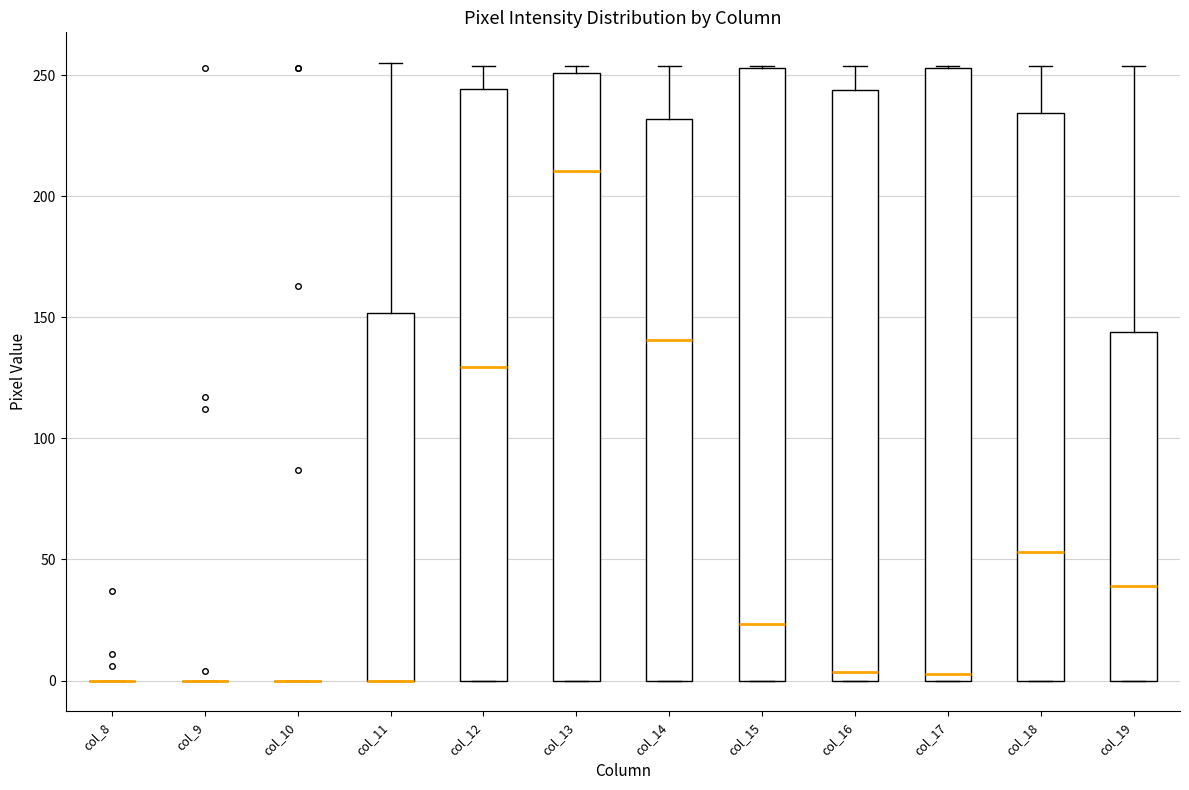

Where is the upper edge of the box for col_19 on the y-axis? The values are not printed on the chart, so give them approximately, as read against the axis.

145